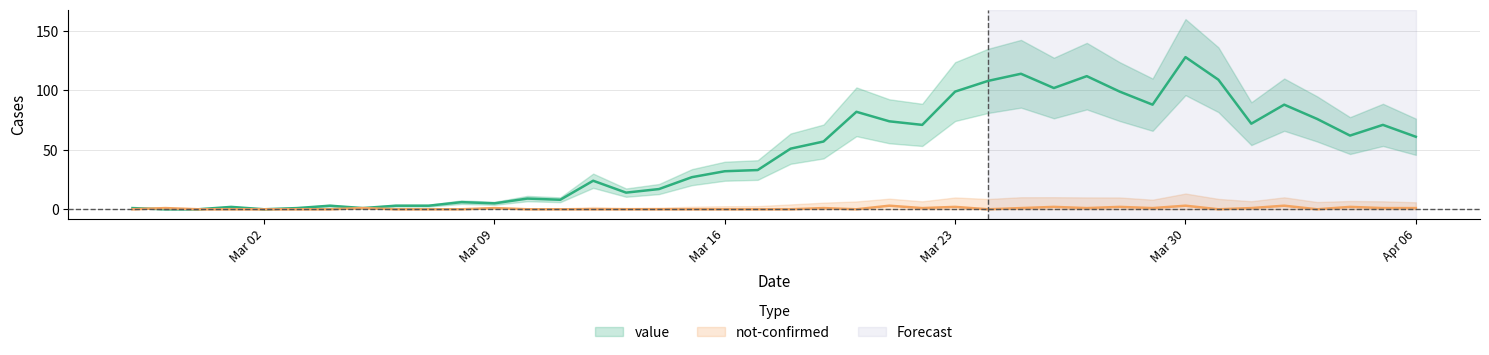

Which series has the largest total across all categories?

value